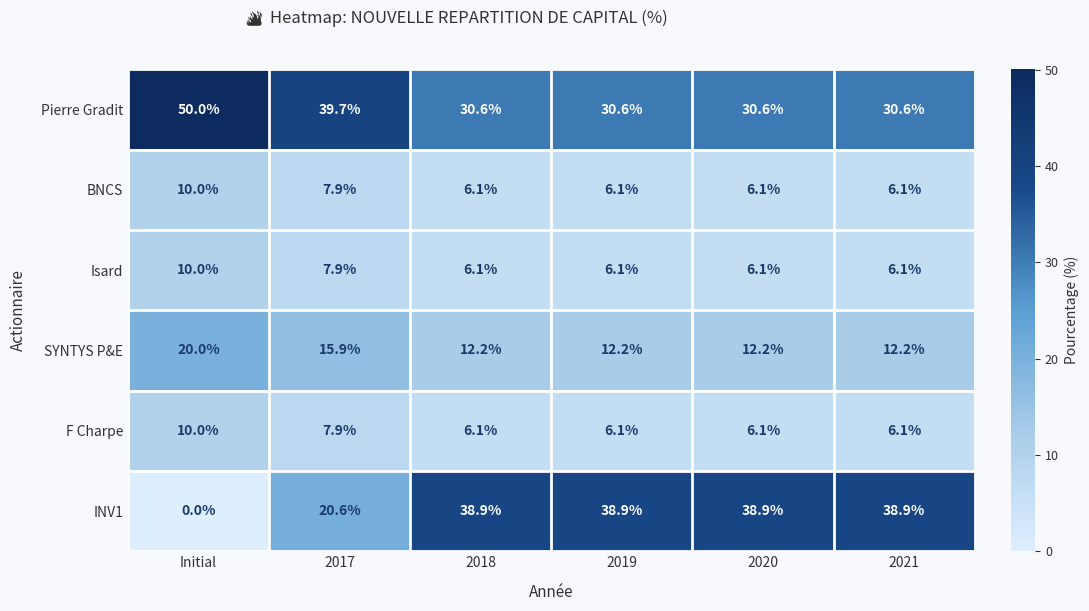

At which label does SYNTYS P&E reach its peak?

Initial